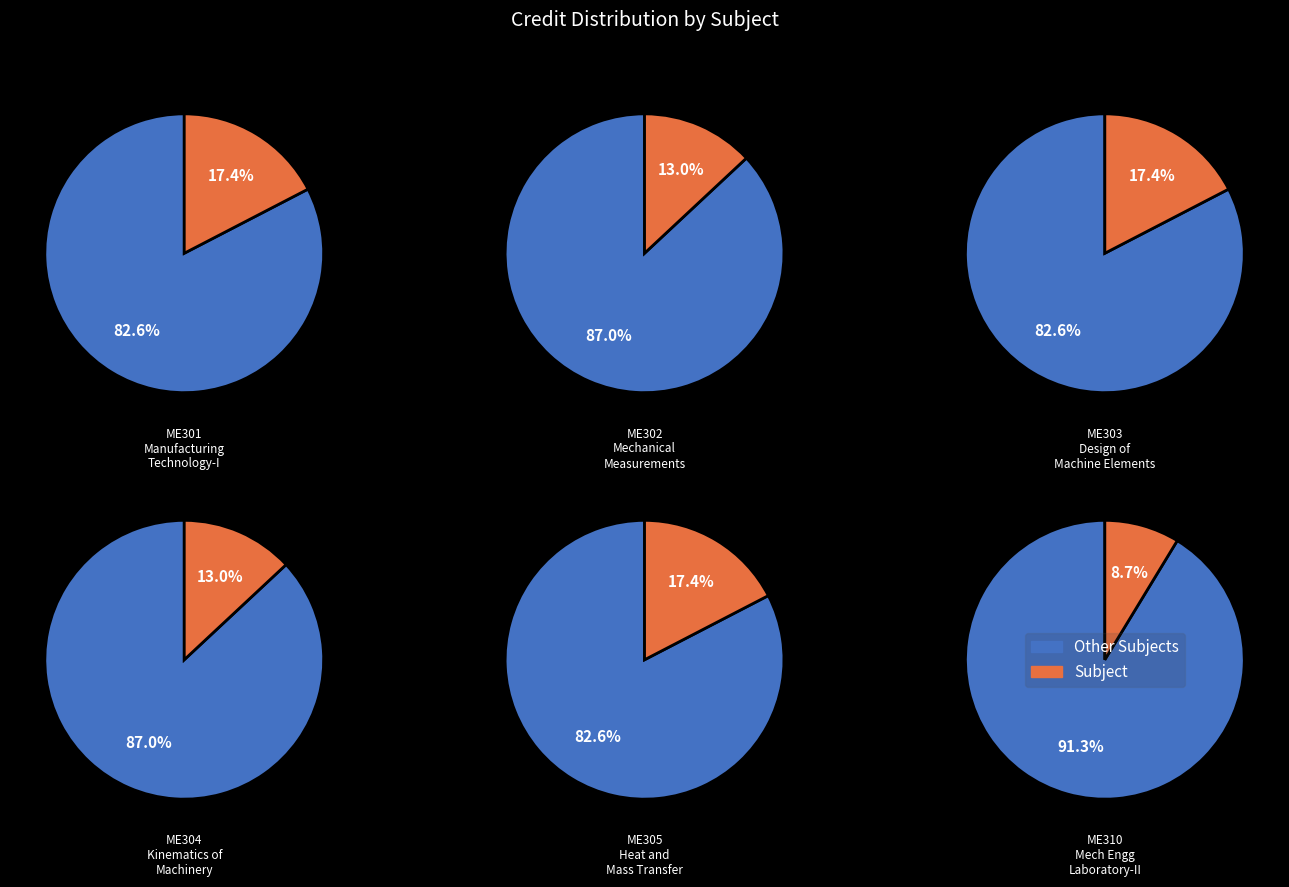

To the nearest percent, what percentage of the pie is ME305 Heat and Mass Transfer?

17%